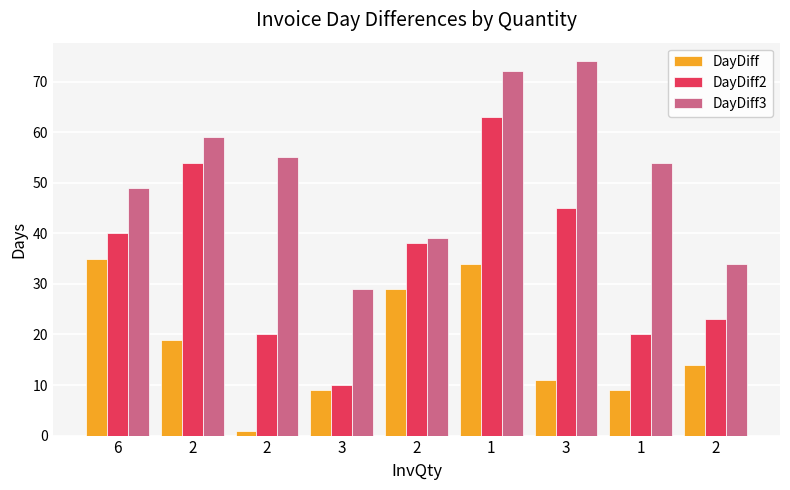

What is the average value of the DayDiff series?

18